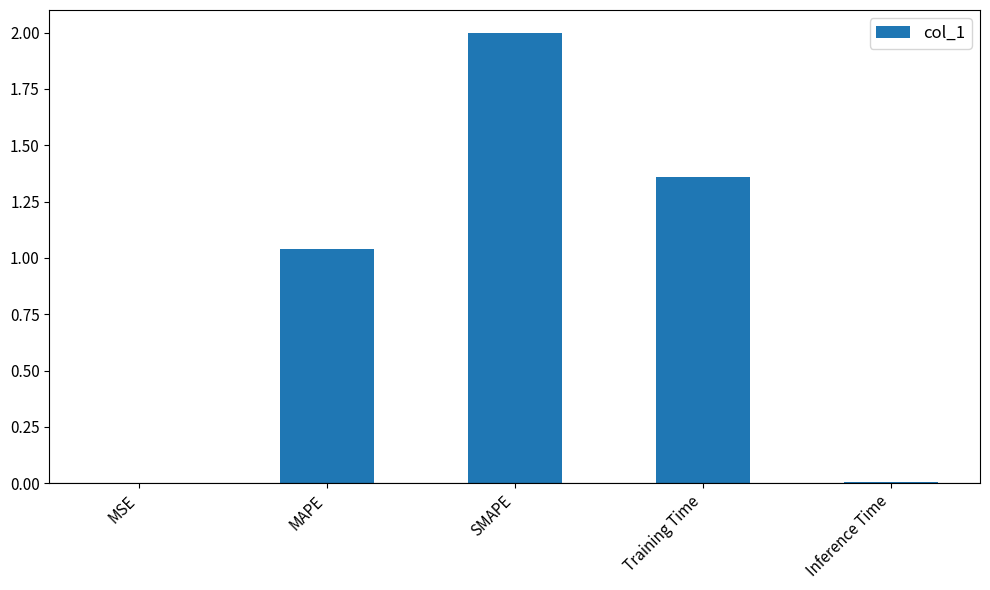

At which label is the value closest to 1?

MAPE